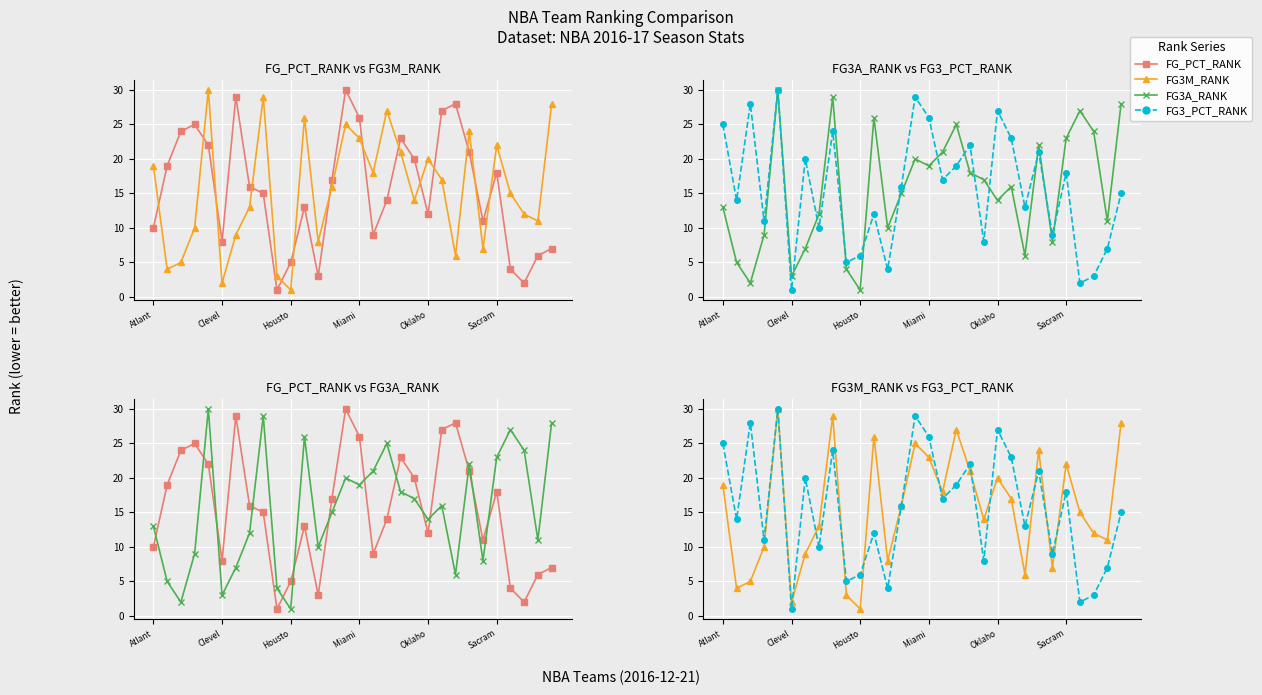

What position from the left is 9?

10